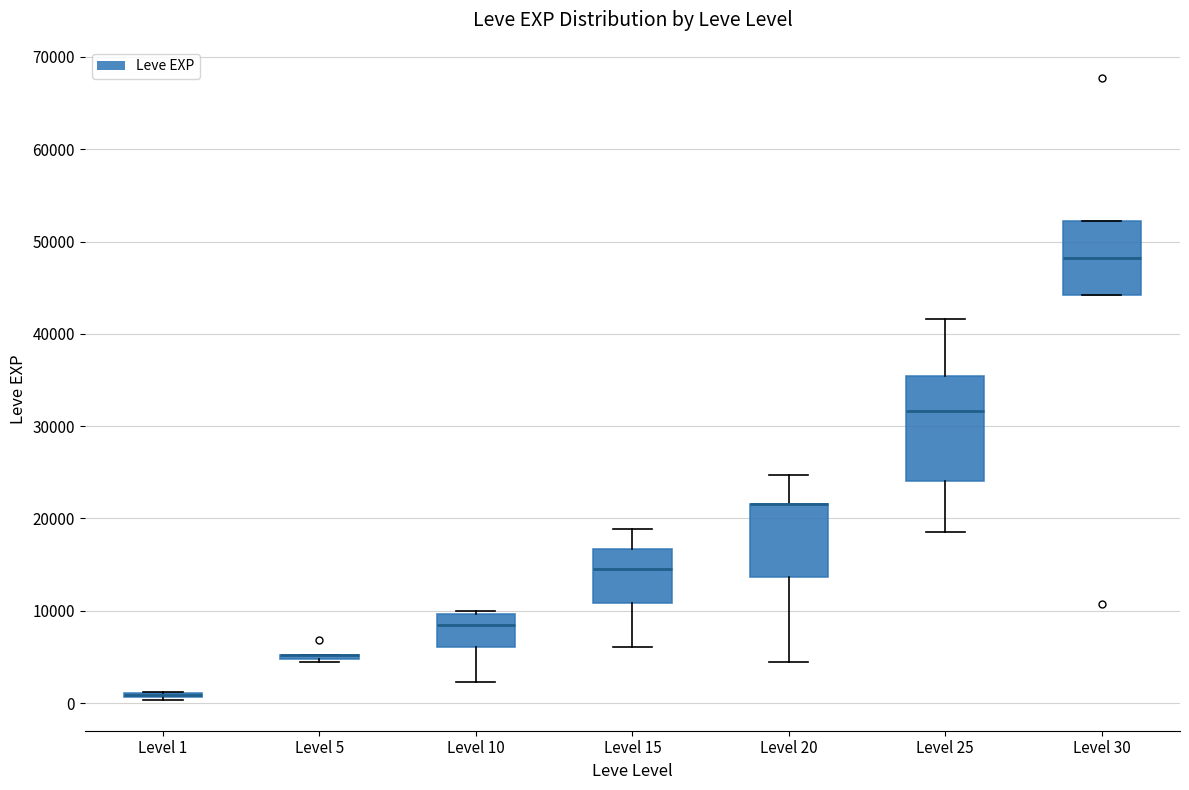

Reading left to right, transcribe this box plot: for each box, give where its median line is, the range the box spans, and where its two whiskers end, as read against the y-axis. The values are not printed on the chart, so give them approximately, as read against the axis.

Level 1: box collapsed to a line at 1000, whiskers 0 to 1000
Level 5: box collapsed to a line at 5000, whiskers 4000 to 5000
Level 10: median 8000, box 6000 to 10000, whiskers 2000 to 10000 (just above the box's upper edge)
Level 15: median 15000, box 11000 to 17000, whiskers 6000 to 19000
Level 20: median 22000 (drawn on the box's upper edge), box 14000 to 22000, whiskers 4000 to 25000
Level 25: median 32000, box 24000 to 35000, whiskers 18000 to 42000
Level 30: median 48000, box 44000 to 52000, whiskers 44000 to 52000